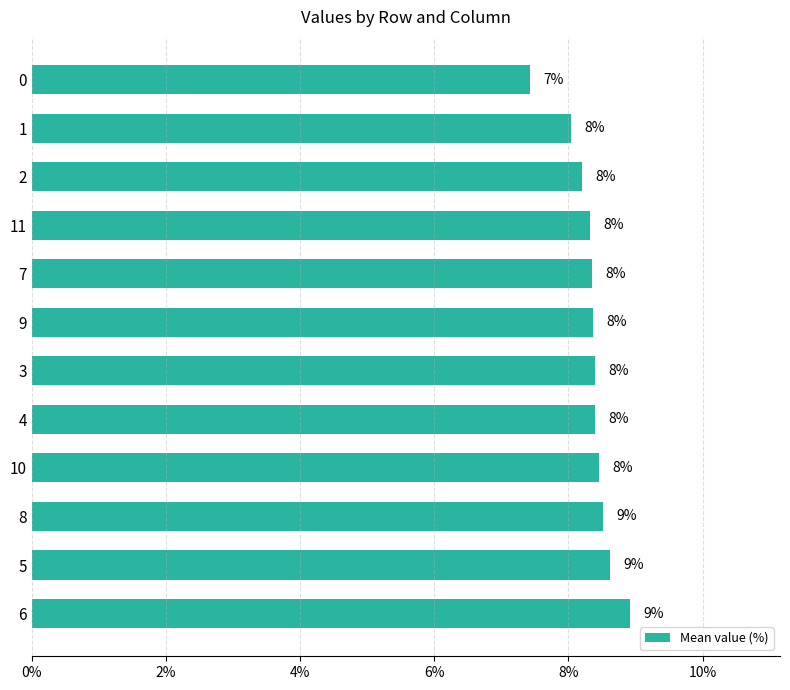

Is it true that the value at 10 is 2.3?

False